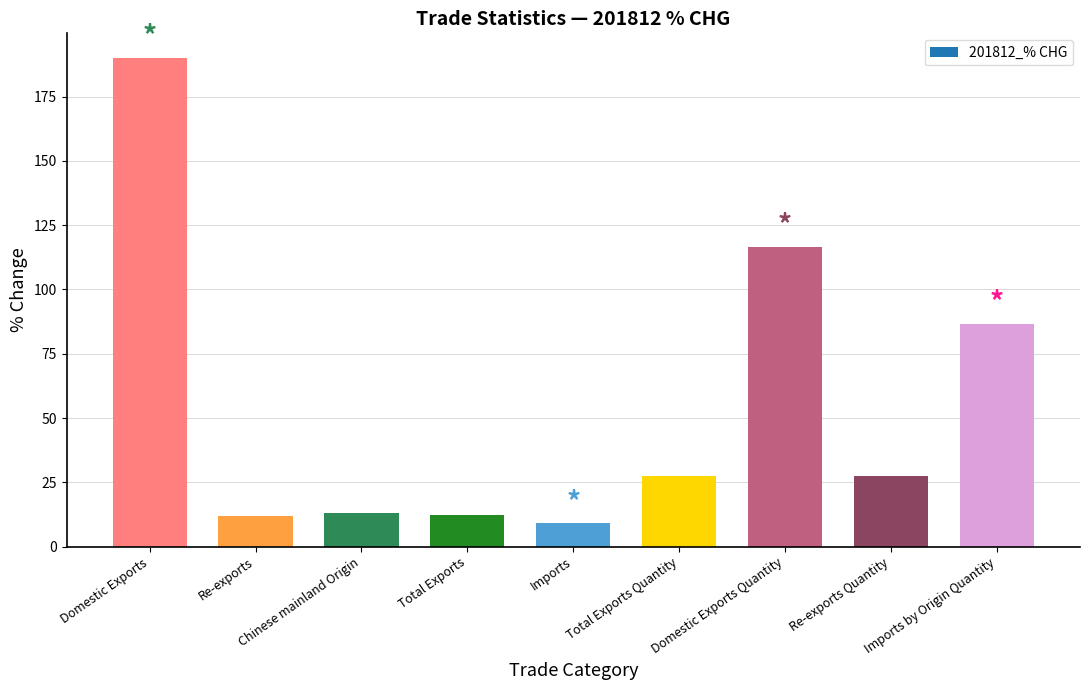

What value does the data have at Re-exports?

12.0